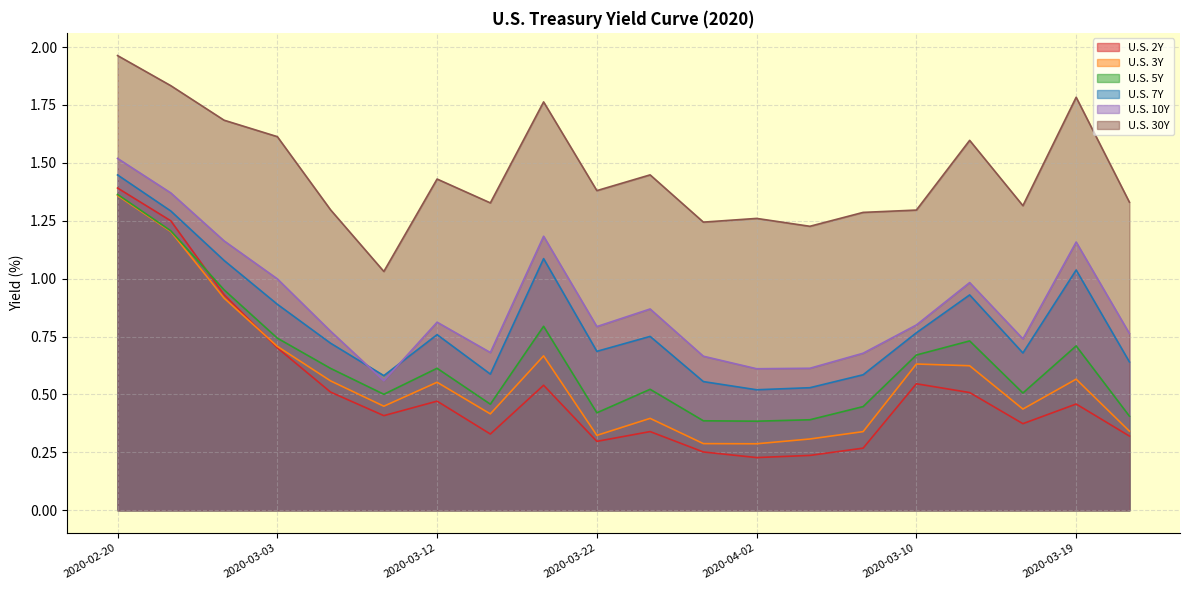

True or false: U.S. 30Y and U.S. 5Y intersect in this chart.

False